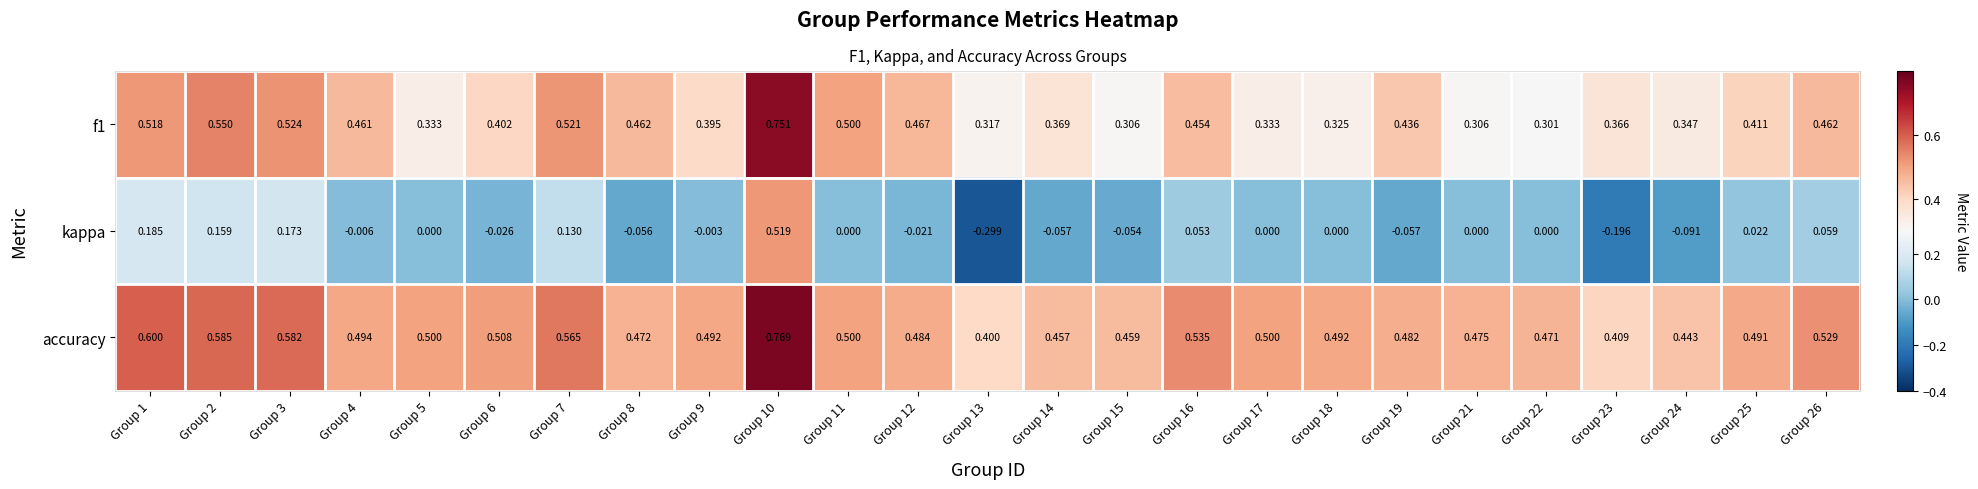

Rank the series by their average value, from highest to lowest.

accuracy, f1, kappa